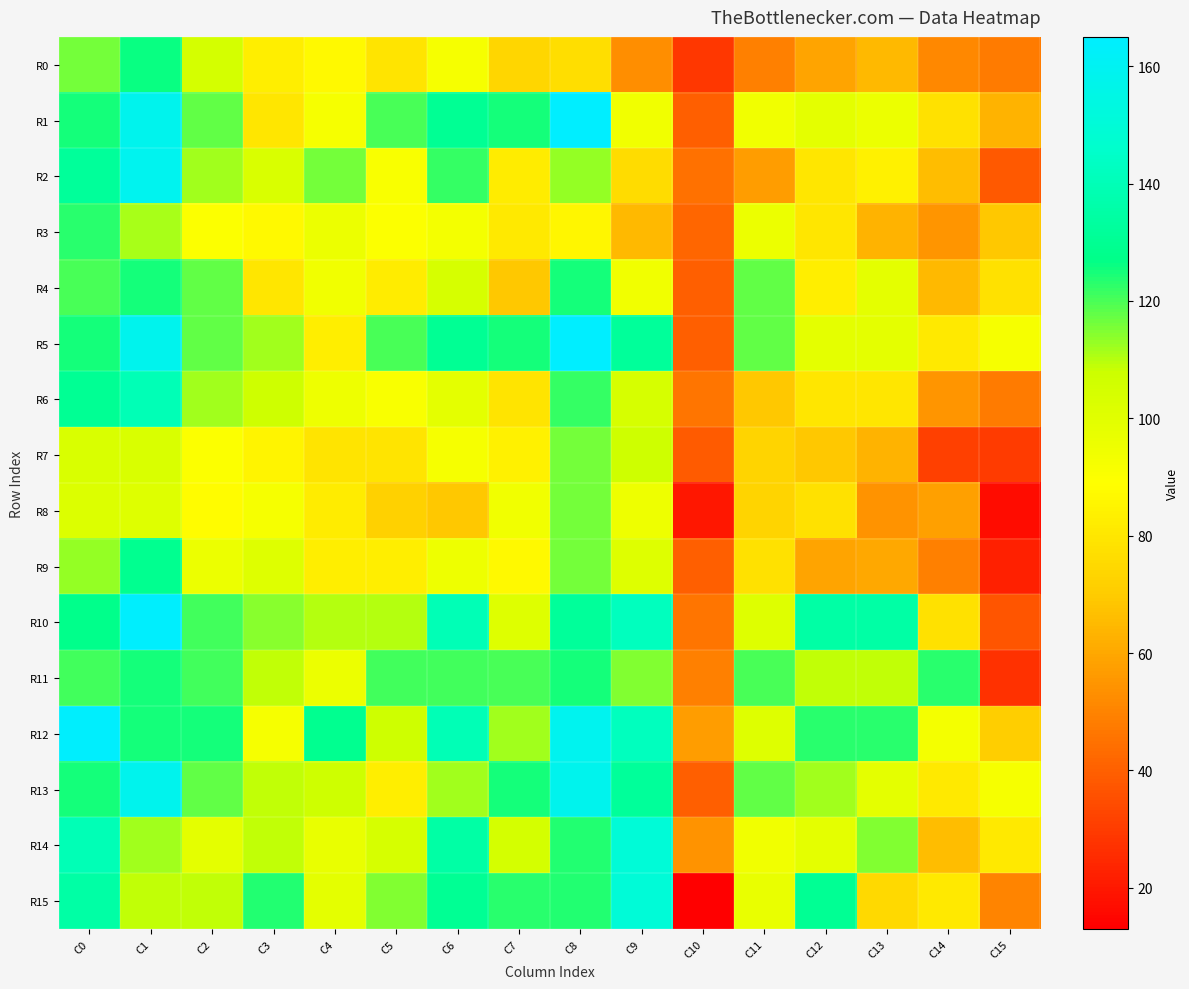

Reading left to right, transcribe all the data shown in this chart.

R0: C0=116	C1=126	C2=105	C3=83	C4=87	C5=79	C6=92	C7=74	C8=77	C9=53	C10=29	C11=49	C12=59	C13=65	C14=51	C15=48
R1: C0=125	C1=158	C2=118	C3=80	C4=92	C5=120	C6=130	C7=125	C8=165	C9=94	C10=40	C11=94	C12=99	C13=96	C14=78	C15=63
R2: C0=132	C1=159	C2=112	C3=103	C4=116	C5=91	C6=122	C7=82	C8=113	C9=76	C10=45	C11=57	C12=80	C13=84	C14=66	C15=38
R3: C0=123	C1=111	C2=90	C3=87	C4=96	C5=90	C6=93	C7=81	C8=86	C9=65	C10=42	C11=96	C12=80	C13=63	C14=55	C15=69
R4: C0=120	C1=125	C2=118	C3=80	C4=94	C5=82	C6=104	C7=69	C8=125	C9=94	C10=40	C11=118	C12=83	C13=99	C14=65	C15=78
R5: C0=125	C1=158	C2=118	C3=112	C4=83	C5=120	C6=130	C7=125	C8=165	C9=132	C10=40	C11=118	C12=99	C13=99	C14=81	C15=92
R6: C0=130	C1=140	C2=112	C3=107	C4=95	C5=91	C6=99	C7=79	C8=122	C9=104	C10=46	C11=69	C12=80	C13=80	C14=55	C15=48
R7: C0=103	C1=103	C2=90	C3=85	C4=79	C5=79	C6=92	C7=84	C8=116	C9=107	C10=39	C11=73	C12=69	C13=63	C14=31	C15=30
R8: C0=102	C1=101	C2=88	C3=92	C4=82	C5=72	C6=69	C7=94	C8=116	C9=95	C10=20	C11=73	C12=78	C13=54	C14=58	C15=17
R9: C0=113	C1=129	C2=96	C3=101	C4=83	C5=83	C6=95	C7=87	C8=116	C9=101	C10=40	C11=78	C12=59	C13=60	C14=49	C15=22
R10: C0=128	C1=164	C2=121	C3=114	C4=110	C5=110	C6=140	C7=101	C8=132	C9=142	C10=46	C11=101	C12=135	C13=135	C14=78	C15=37
R11: C0=121	C1=125	C2=121	C3=109	C4=96	C5=121	C6=121	C7=120	C8=125	C9=115	C10=49	C11=120	C12=109	C13=109	C14=123	C15=27
R12: C0=164	C1=125	C2=125	C3=92	C4=129	C5=107	C6=140	C7=112	C8=159	C9=142	C10=57	C11=101	C12=123	C13=123	C14=93	C15=71
R13: C0=125	C1=158	C2=118	C3=109	C4=107	C5=83	C6=112	C7=125	C8=158	C9=132	C10=40	C11=118	C12=112	C13=99	C14=81	C15=92
R14: C0=140	C1=112	C2=99	C3=109	C4=97	C5=104	C6=135	C7=105	C8=124	C9=150	C10=54	C11=94	C12=99	C13=115	C14=66	C15=81
R15: C0=135	C1=109	C2=109	C3=124	C4=99	C5=115	C6=130	C7=123	C8=124	C9=150	C10=13	C11=97	C12=130	C13=75	C14=81	C15=50